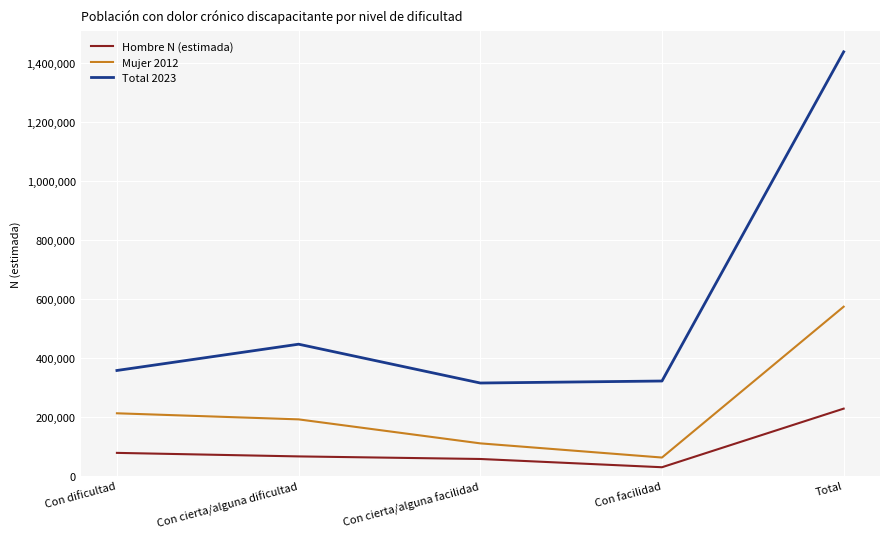

List the series in order of their peak value, lowest first.

Hombre N (estimada), Mujer 2012, Total 2023